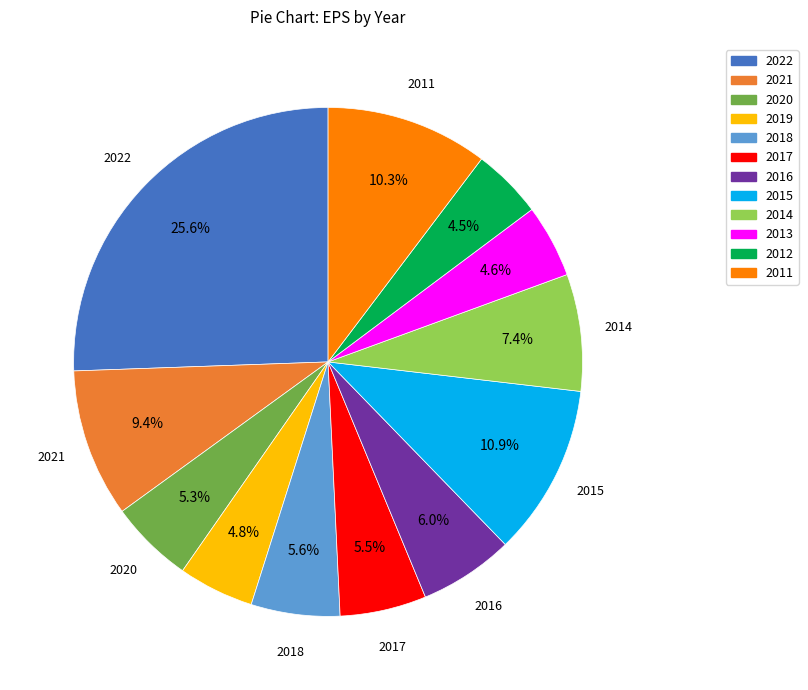

To the nearest percent, what is the combined percentage of 2022 and 2012?

30%